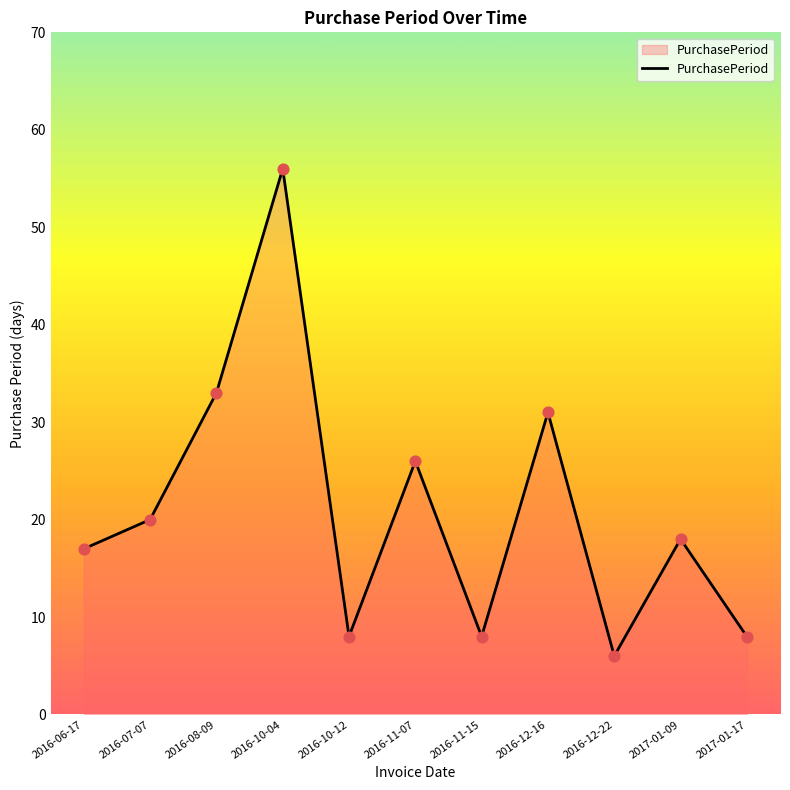

What is the ratio of the value at 2016-07-07 to the value at 2017-01-17?

2.5